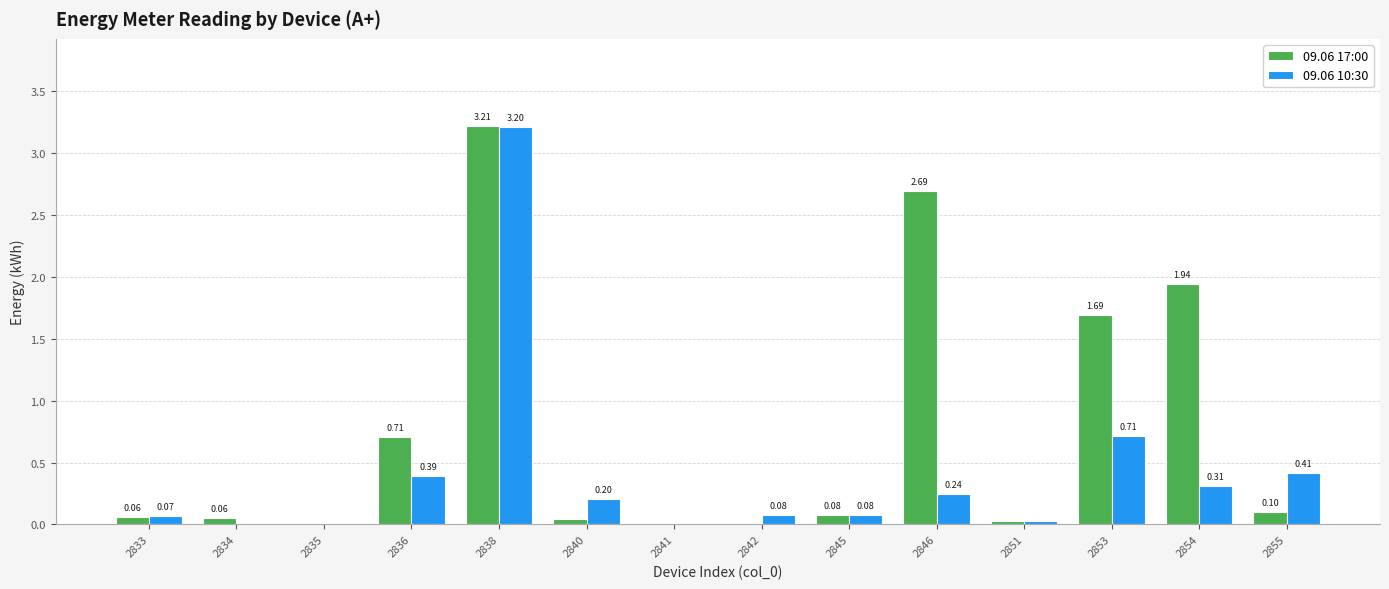

Is the value of 09.06 10:30 at 2845 greater than the value of 09.06 17:00 at 2842?

Yes